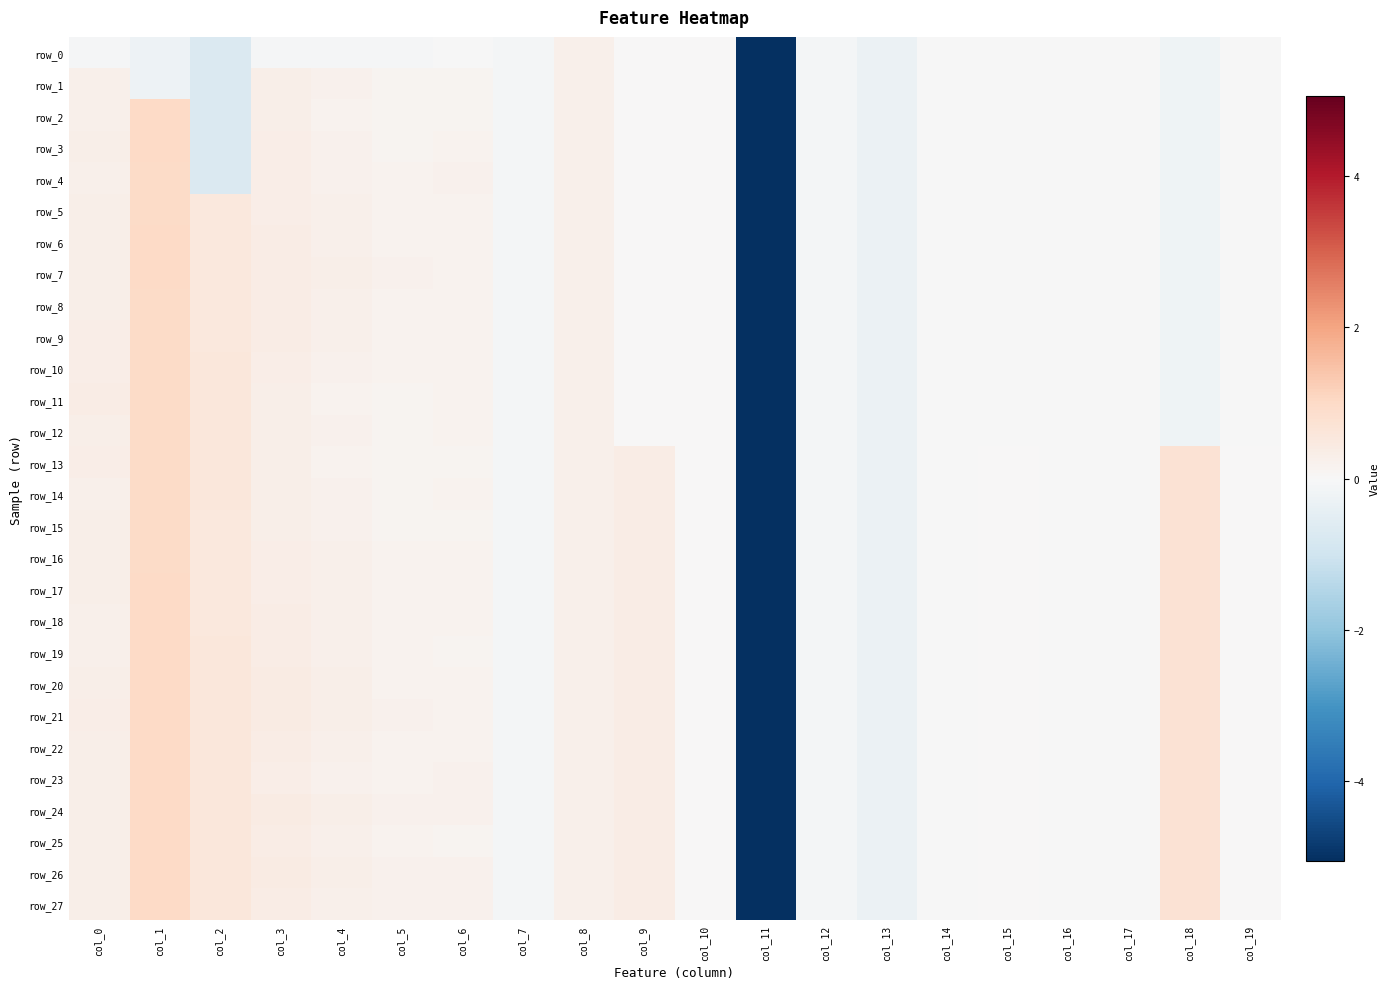

Reading left to right, extract all data points from this chart.

row_0: -0.1	-0.2	-0.7	-0.1	-0.1	-0.1	-0.0	-0.1	0.2	0.0	0.0	-5.1	-0.1	-0.3	-0.0	-0.0	-0.0	-0.0	-0.2	-0.0
row_1: 0.2	-0.2	-0.7	0.3	0.2	0.1	0.1	-0.1	0.2	0.0	0.0	-5.1	-0.1	-0.3	-0.0	-0.0	-0.0	-0.0	-0.2	-0.0
row_2: 0.3	1.0	-0.7	0.3	0.2	0.1	0.1	-0.1	0.2	0.0	0.0	-5.1	-0.1	-0.3	-0.0	-0.0	-0.0	-0.0	-0.2	-0.0
row_3: 0.3	1.0	-0.7	0.3	0.2	0.2	0.2	-0.1	0.2	0.0	0.0	-5.1	-0.1	-0.3	-0.0	-0.0	-0.0	-0.0	-0.2	-0.0
row_4: 0.3	1.0	-0.7	0.3	0.2	0.2	0.2	-0.1	0.2	0.0	0.0	-5.1	-0.1	-0.3	-0.0	-0.0	-0.0	-0.0	-0.2	-0.0
row_5: 0.3	1.0	0.5	0.3	0.2	0.2	0.2	-0.1	0.2	0.0	0.0	-5.1	-0.1	-0.3	-0.0	-0.0	-0.0	-0.0	-0.2	-0.0
row_6: 0.3	1.0	0.5	0.4	0.3	0.2	0.2	-0.1	0.2	0.0	0.0	-5.1	-0.1	-0.3	-0.0	-0.0	-0.0	-0.0	-0.2	-0.0
row_7: 0.3	1.0	0.5	0.4	0.3	0.2	0.2	-0.1	0.2	0.0	0.0	-5.1	-0.1	-0.3	-0.0	-0.0	-0.0	-0.0	-0.2	-0.0
row_8: 0.3	1.0	0.6	0.4	0.3	0.2	0.2	-0.1	0.2	0.0	0.0	-5.1	-0.1	-0.3	-0.0	-0.0	-0.0	-0.0	-0.2	-0.0
row_9: 0.3	1.0	0.6	0.4	0.3	0.2	0.2	-0.1	0.2	0.0	0.0	-5.1	-0.1	-0.3	-0.0	-0.0	-0.0	-0.0	-0.2	-0.0
row_10: 0.3	1.0	0.6	0.3	0.2	0.2	0.2	-0.1	0.2	0.0	0.0	-5.1	-0.1	-0.3	-0.0	-0.0	-0.0	-0.0	-0.2	-0.0
row_11: 0.4	1.0	0.6	0.3	0.2	0.1	0.2	-0.1	0.2	0.0	0.0	-5.1	-0.1	-0.3	-0.0	-0.0	-0.0	-0.0	-0.2	-0.0
row_12: 0.3	1.0	0.6	0.3	0.2	0.1	0.2	-0.1	0.2	0.0	0.0	-5.1	-0.1	-0.3	-0.0	-0.0	-0.0	-0.0	-0.2	-0.0
row_13: 0.3	1.0	0.6	0.3	0.2	0.1	0.2	-0.1	0.2	0.4	0.0	-5.1	-0.1	-0.3	-0.0	0.0	-0.0	-0.0	0.7	0.0
row_14: 0.3	1.0	0.6	0.3	0.2	0.1	0.2	-0.1	0.2	0.4	0.0	-5.1	-0.1	-0.3	-0.0	0.0	-0.0	-0.0	0.7	0.0
row_15: 0.3	1.0	0.6	0.3	0.2	0.1	0.2	-0.1	0.2	0.4	0.0	-5.1	-0.1	-0.3	-0.0	0.0	-0.0	-0.0	0.7	0.0
row_16: 0.3	1.0	0.5	0.3	0.2	0.2	0.2	-0.1	0.2	0.4	0.0	-5.1	-0.1	-0.3	-0.0	0.0	-0.0	-0.0	0.7	0.0
row_17: 0.3	1.0	0.5	0.3	0.2	0.2	0.2	-0.1	0.2	0.4	0.0	-5.1	-0.1	-0.3	-0.0	0.0	-0.0	-0.0	0.7	0.0
row_18: 0.3	1.0	0.5	0.4	0.3	0.2	0.2	-0.1	0.2	0.4	0.0	-5.1	-0.1	-0.3	-0.0	0.0	-0.0	-0.0	0.7	0.0
row_19: 0.3	1.0	0.6	0.4	0.3	0.2	0.2	-0.1	0.2	0.4	0.0	-5.1	-0.1	-0.3	-0.0	0.0	-0.0	-0.0	0.7	0.0
row_20: 0.3	1.0	0.6	0.4	0.3	0.2	0.2	-0.1	0.2	0.4	0.0	-5.1	-0.1	-0.3	-0.0	0.0	-0.0	-0.0	0.7	0.0
row_21: 0.3	1.0	0.6	0.4	0.3	0.2	0.2	-0.1	0.2	0.4	0.0	-5.1	-0.1	-0.3	-0.0	0.0	-0.0	-0.0	0.7	0.0
row_22: 0.3	1.0	0.6	0.4	0.3	0.2	0.2	-0.1	0.2	0.4	0.0	-5.1	-0.1	-0.3	-0.0	0.0	-0.0	-0.0	0.7	0.0
row_23: 0.3	1.0	0.6	0.3	0.2	0.2	0.2	-0.1	0.2	0.4	0.0	-5.1	-0.1	-0.3	-0.0	0.0	-0.0	-0.0	0.7	0.0
row_24: 0.3	1.0	0.6	0.4	0.3	0.2	0.2	-0.1	0.2	0.4	0.0	-5.1	-0.1	-0.3	-0.0	0.0	-0.0	-0.0	0.7	0.0
row_25: 0.3	1.0	0.6	0.4	0.3	0.2	0.1	-0.1	0.2	0.4	0.0	-5.1	-0.1	-0.3	-0.0	0.0	-0.0	-0.0	0.7	0.0
row_26: 0.3	1.0	0.6	0.4	0.3	0.2	0.2	-0.1	0.2	0.4	0.0	-5.1	-0.1	-0.3	-0.0	0.0	-0.0	-0.0	0.7	0.0
row_27: 0.3	1.0	0.6	0.4	0.3	0.2	0.2	-0.1	0.2	0.4	0.0	-5.1	-0.1	-0.3	-0.0	0.0	-0.0	-0.0	0.7	0.0